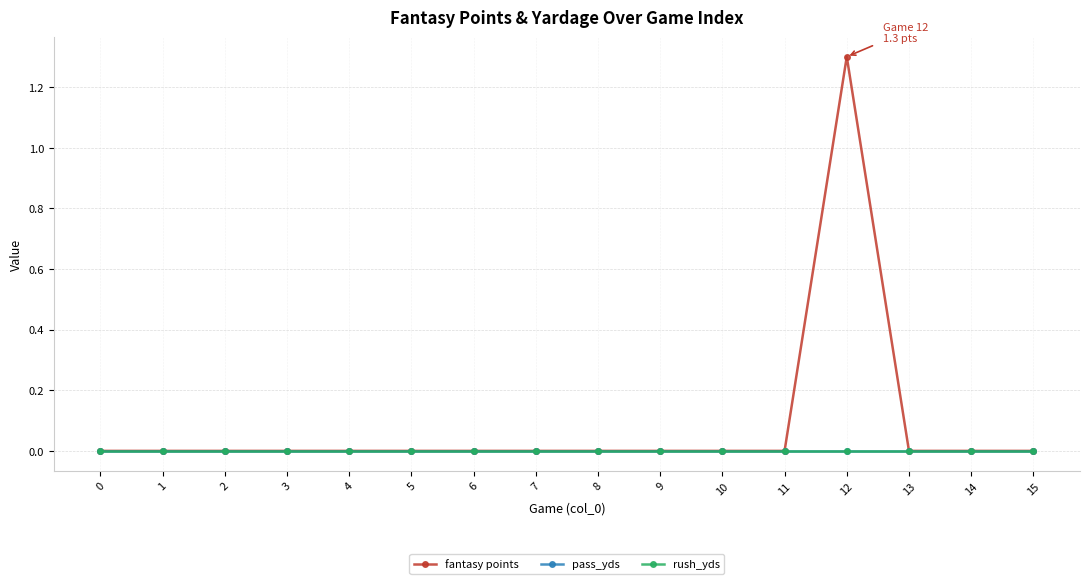

At how many categories does at least one series exceed 0?

1